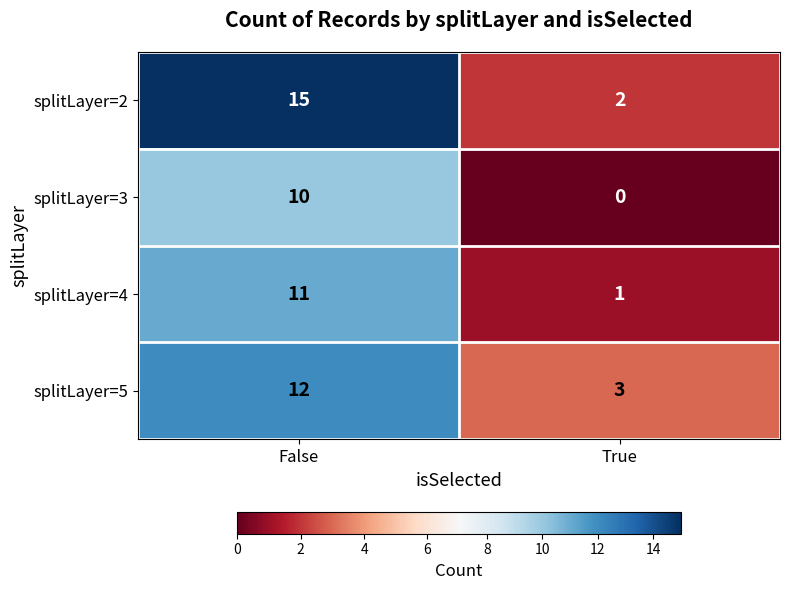

Where is splitLayer=5 nearest to the value 7?

True